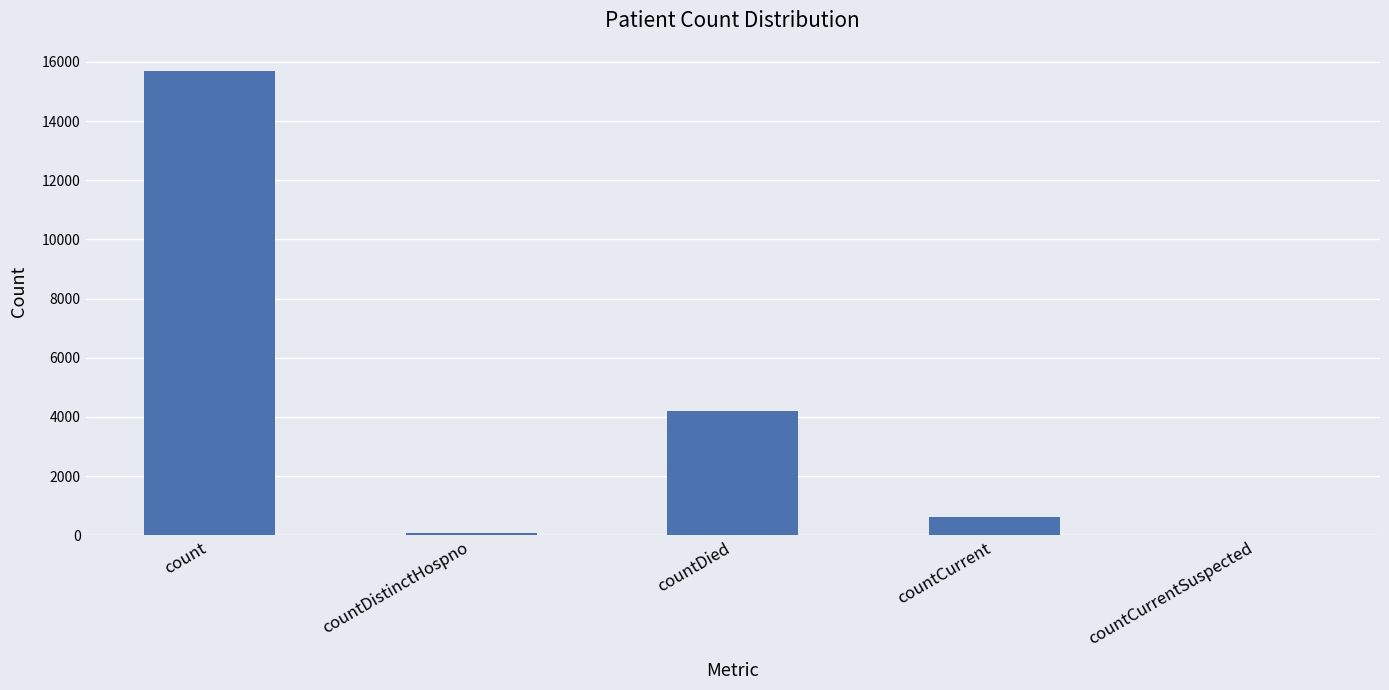

What is the sum of all values?

20575